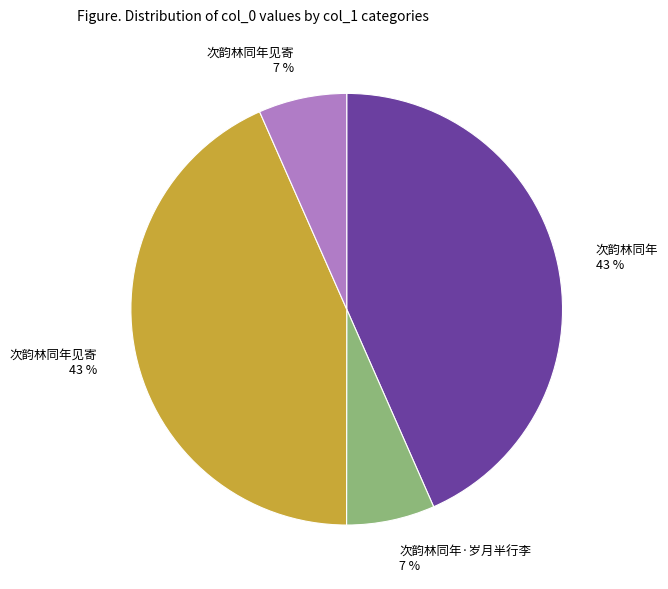

Is 次韵林同年 43 % the majority of the pie?

No